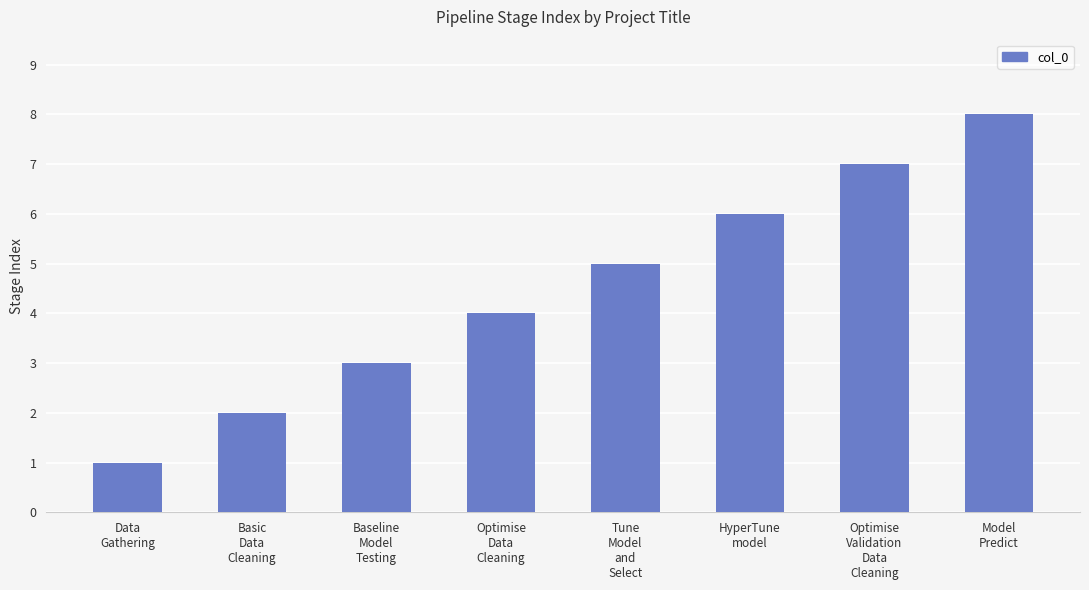

What is the label of the 6th bar from the right?

Baseline
Model
Testing